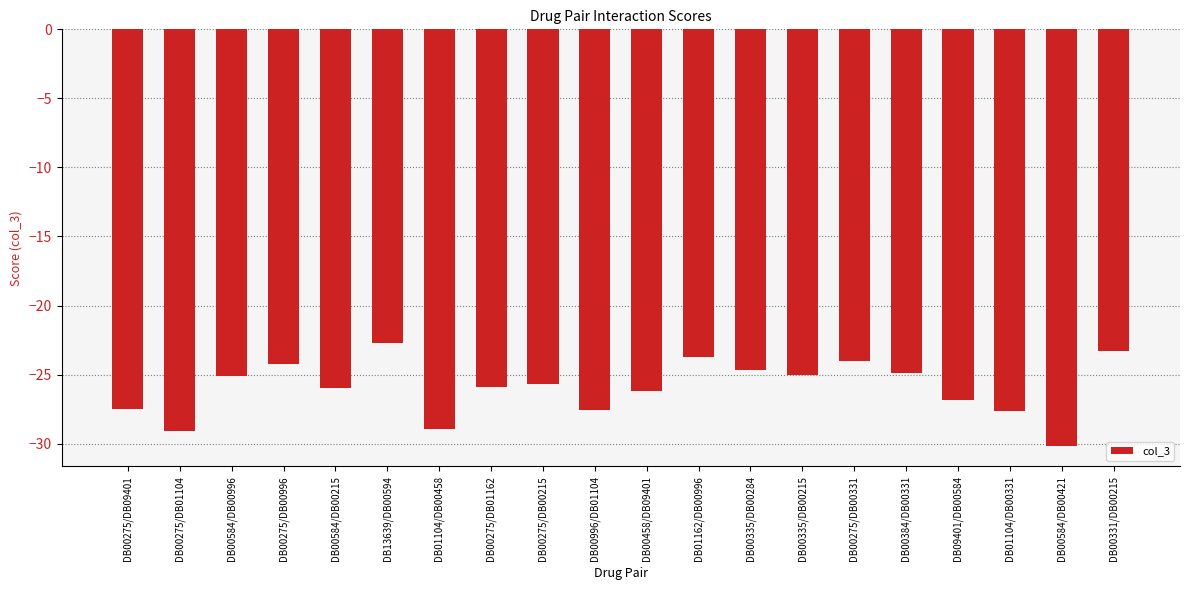

Which has a higher value, DB00458/DB09401 or DB00584/DB00421?

DB00458/DB09401